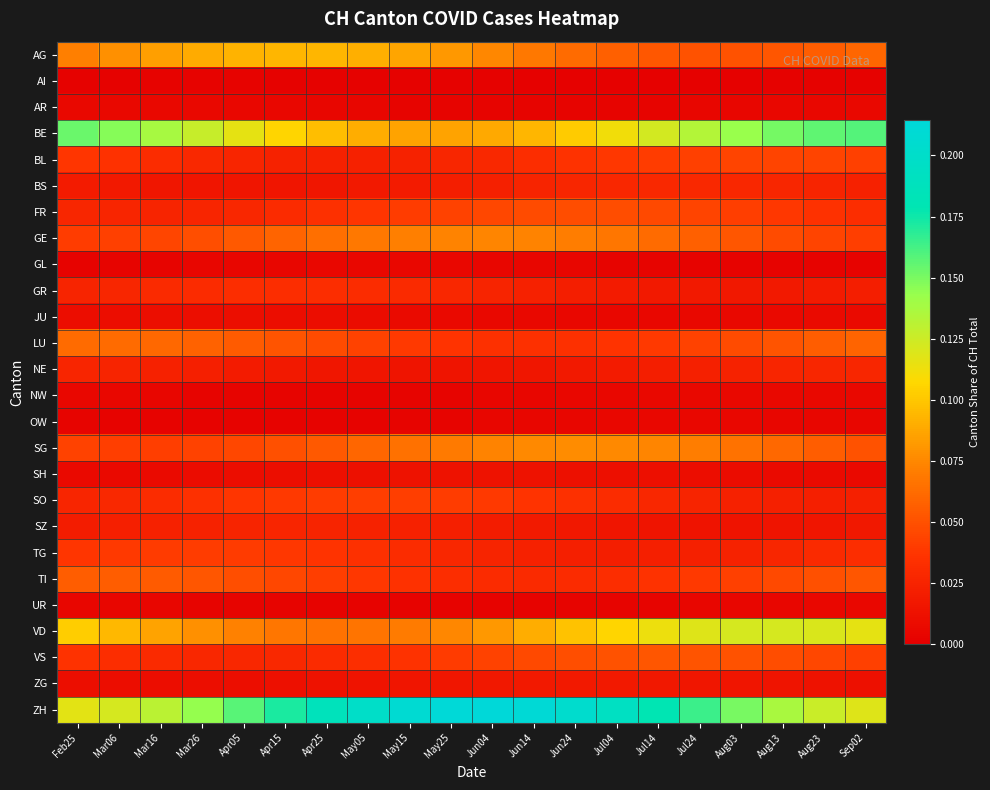

How many series are shown in this chart?

26